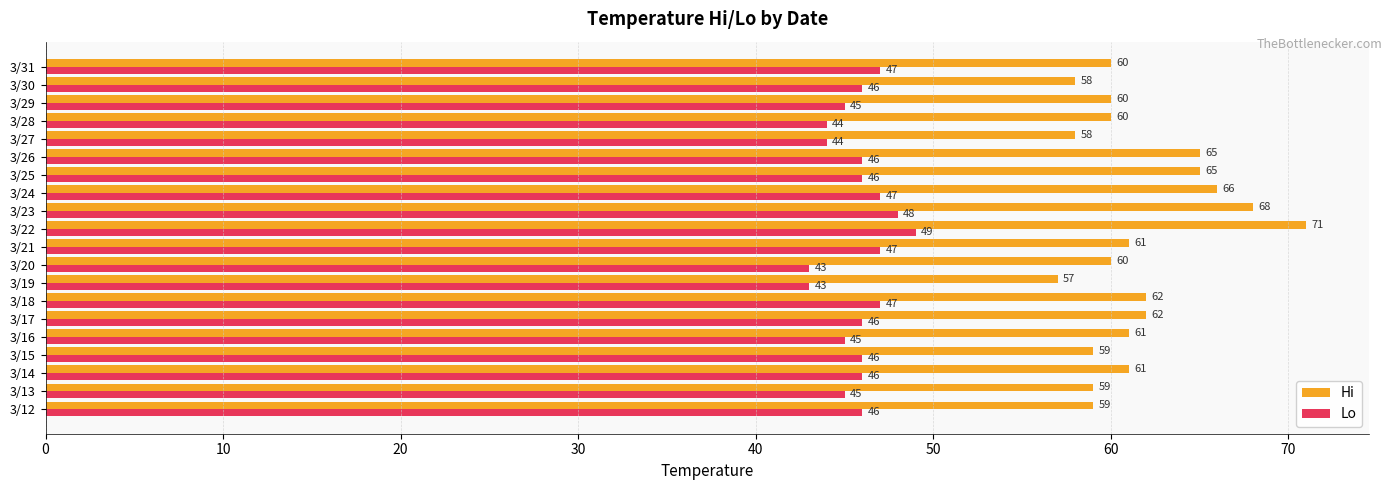

Which label corresponds to the largest value in the chart?

3/22